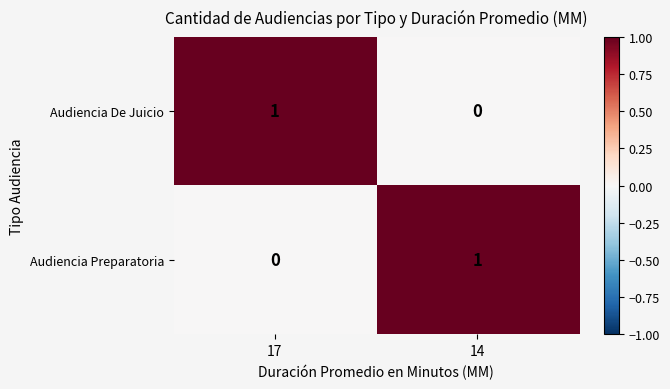

Rank the series at 17 from highest to lowest value.

Audiencia De Juicio, Audiencia Preparatoria